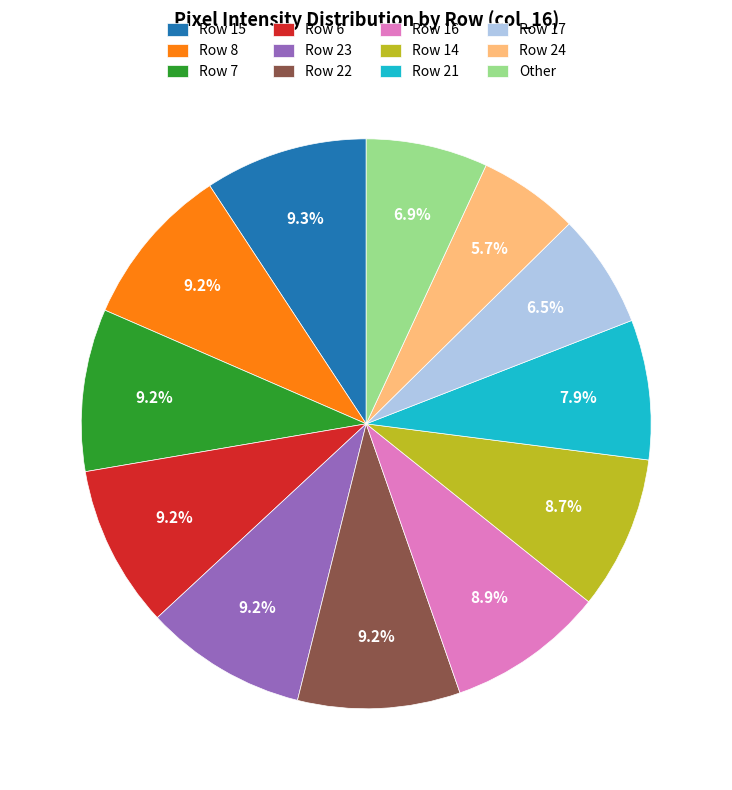

To the nearest percent, what is the difference between the largest and smallest slice percentages?

4%